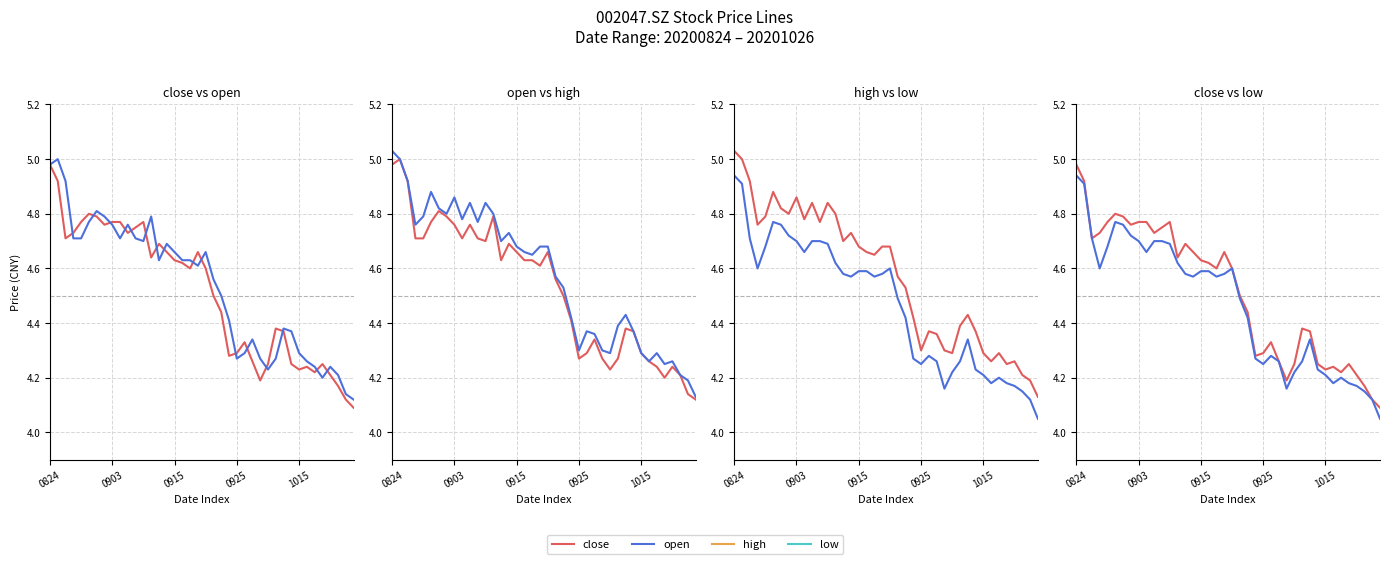

Which series ends up on top after the final intersection of open and close?

open